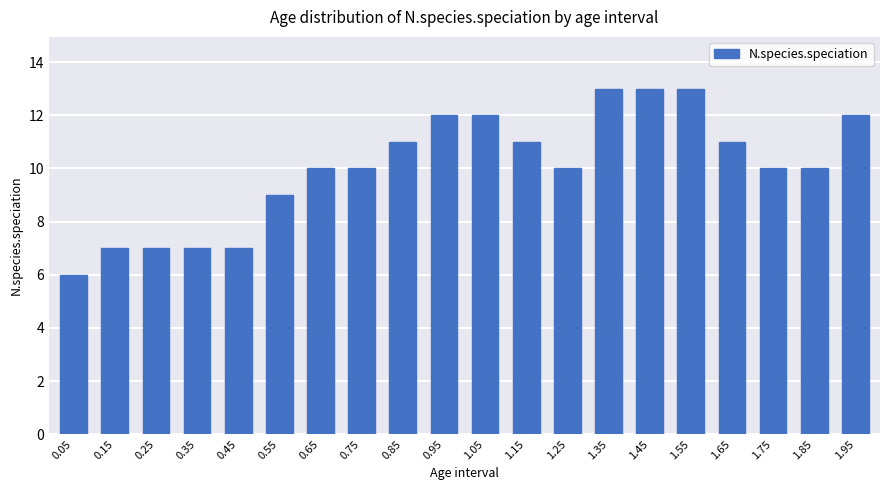

What is the difference between the second highest and minimum values?

7